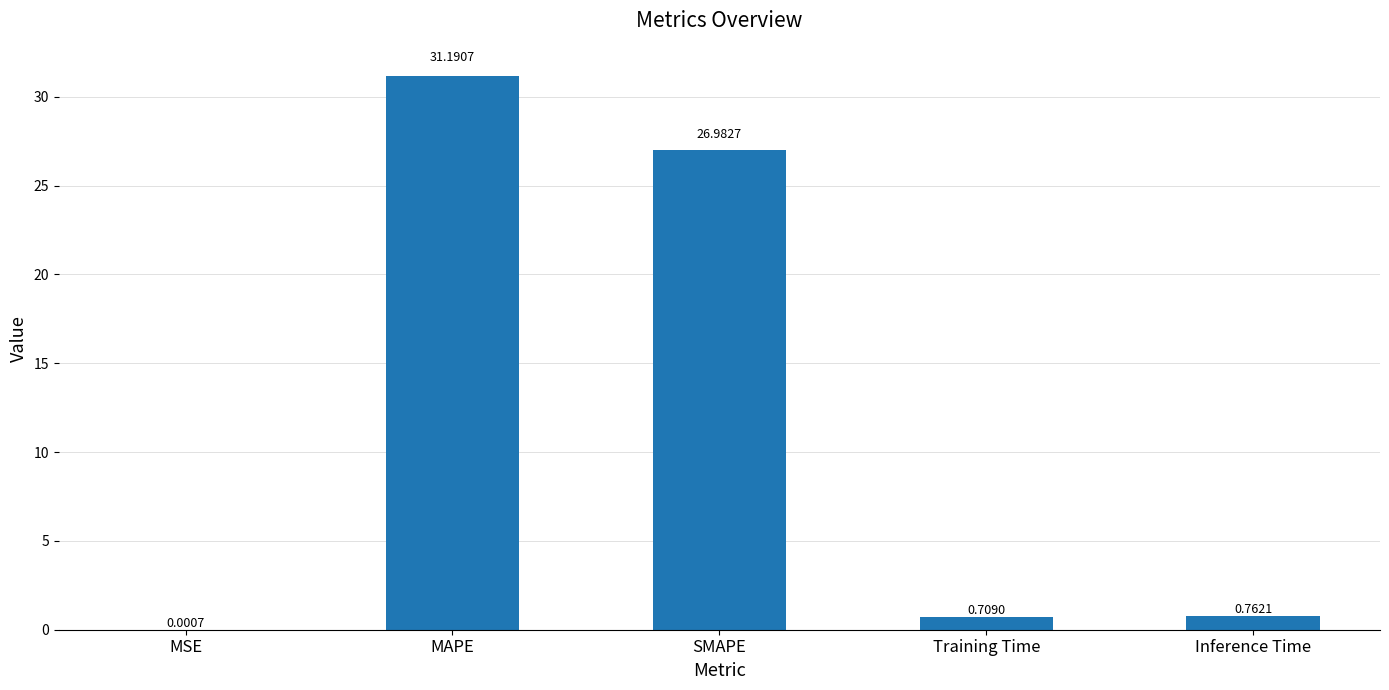

At which category does the chart reach its peak across all series?

MAPE